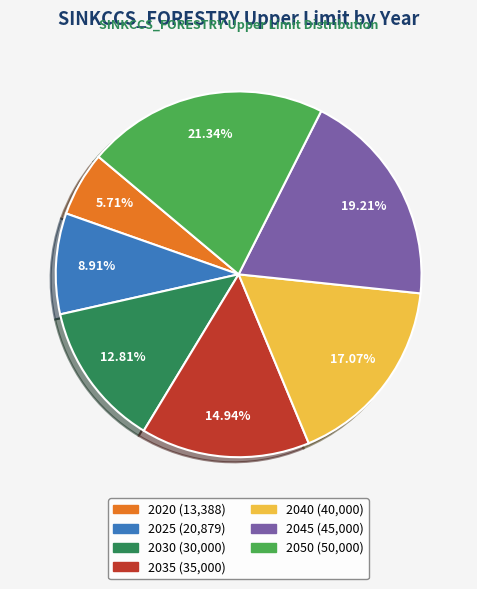

Does 2035 represent more than half of the total?

No